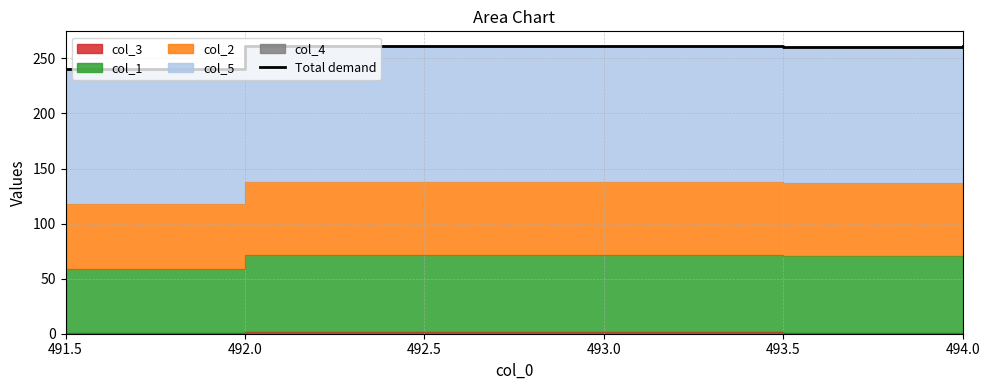

What is the sum of the values at 493.5 and 494.0?

521.5